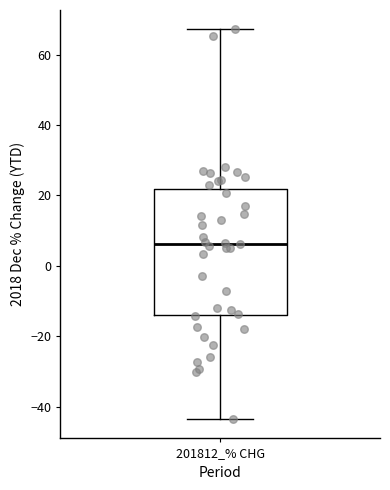

Read this box plot against the y-axis: the position of the median line, the range covered by the box, and the ends of both whiskers. The values are not printed on the chart, so give them approximately, as read against the axis.

median 6, box -14 to 22, whiskers -44 to 68